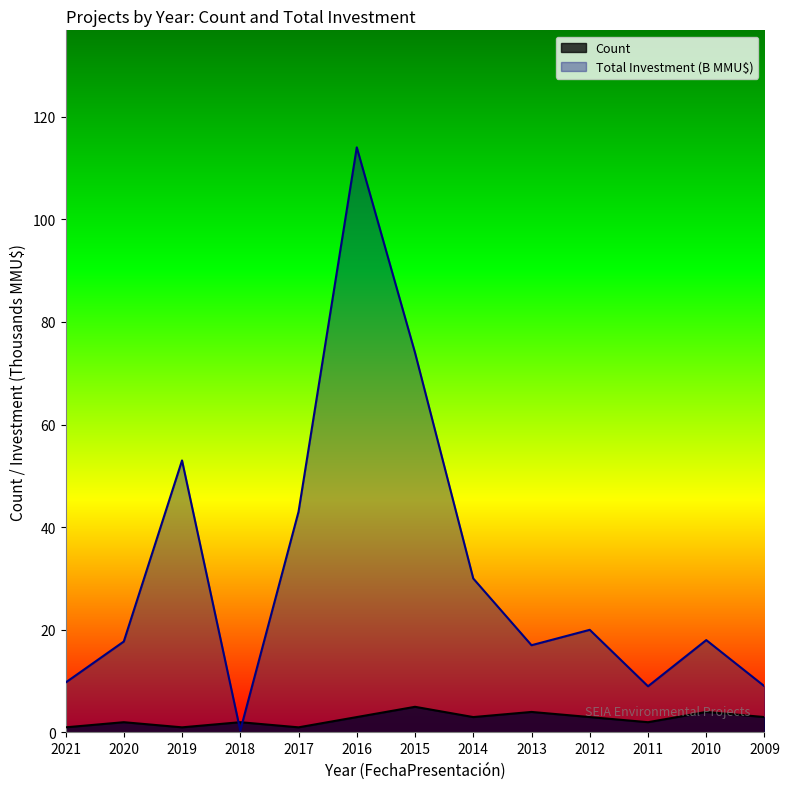

At 2020, list the series in order from smallest to largest.

Count, Total Investment (B MMU$)